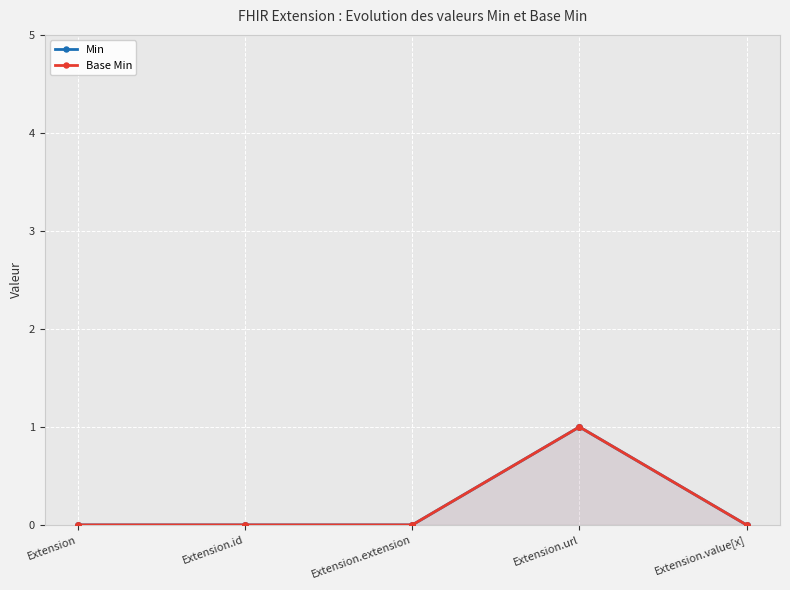

What is the sum of all Min values?

1